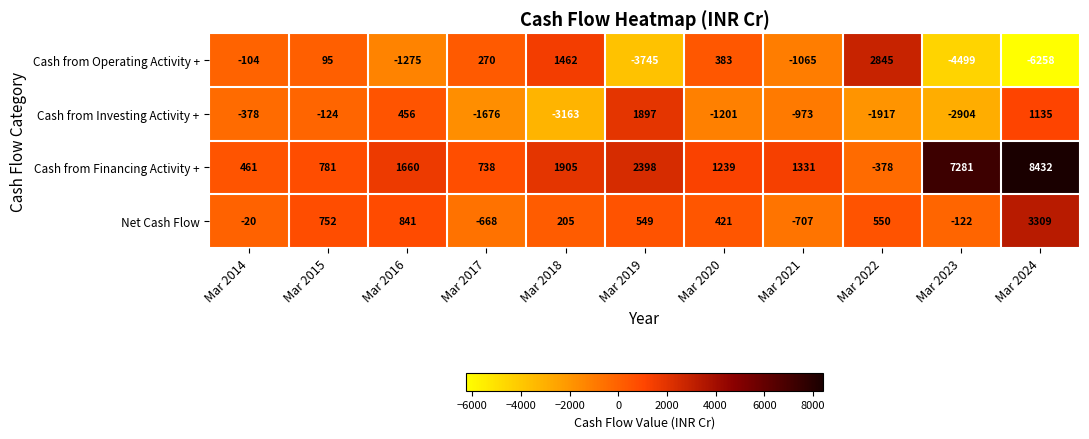

Rank the series by their maximum value, from lowest to highest.

Cash from Investing Activity +, Cash from Operating Activity +, Net Cash Flow, Cash from Financing Activity +